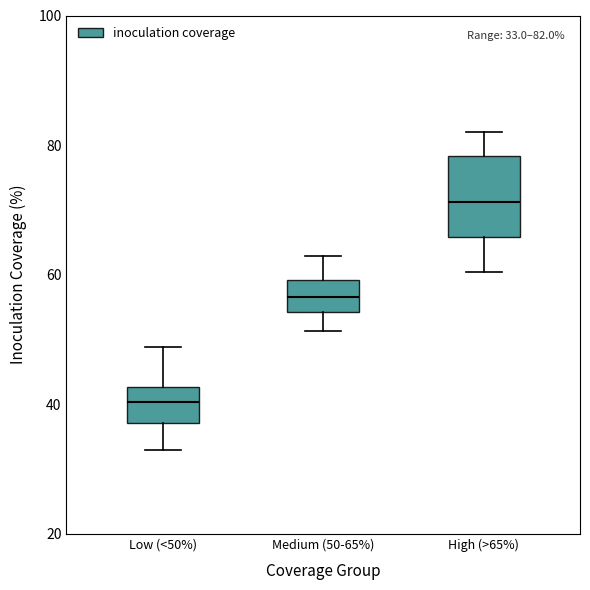

Which box has the lowest median line?

Low (<50%)